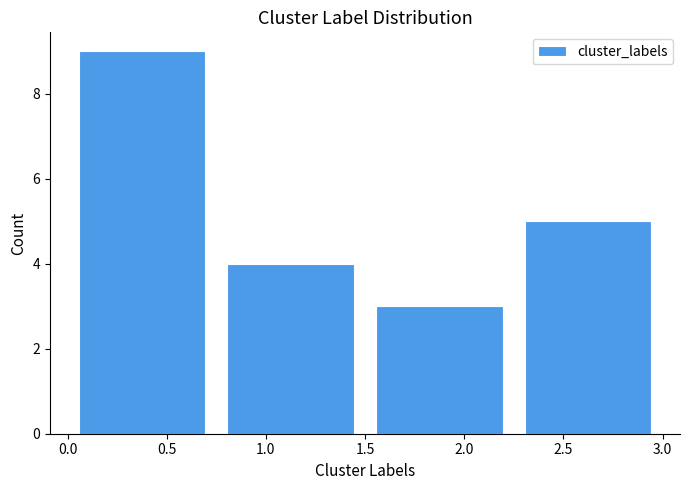

Which range on the x-axis has the tallest bar?

0.00 to 0.75